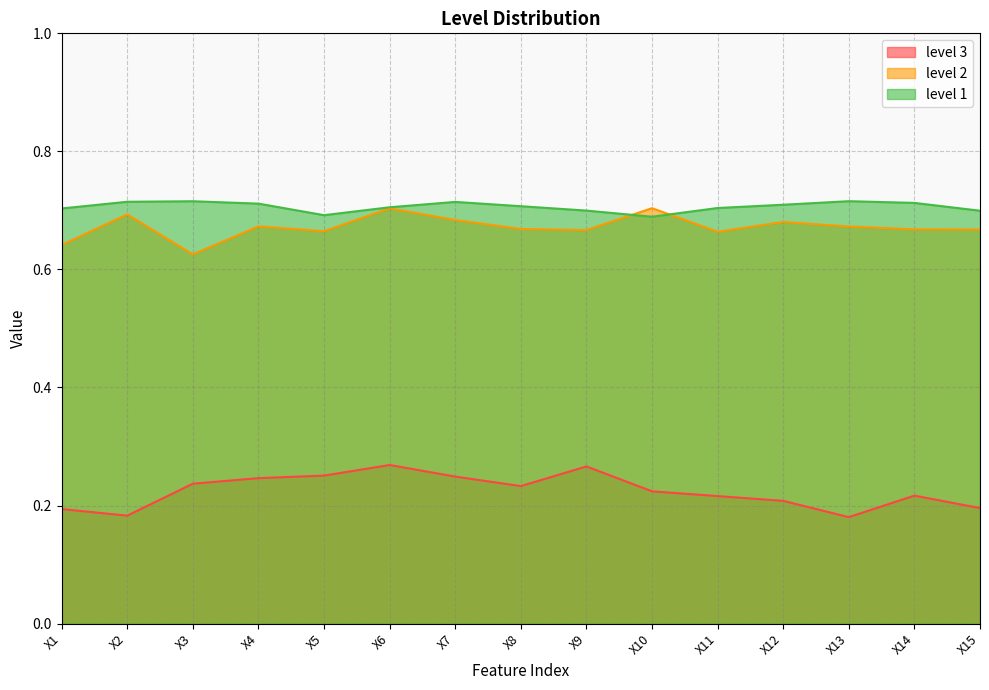

Reading left to right, list all the values displayed in this chart.

level 3: 0.2	0.2	0.2	0.2	0.3	0.3	0.2	0.2	0.3	0.2	0.2	0.2	0.2	0.2	0.2
level 2: 0.6	0.7	0.6	0.7	0.7	0.7	0.7	0.7	0.7	0.7	0.7	0.7	0.7	0.7	0.7
level 1: 0.7	0.7	0.7	0.7	0.7	0.7	0.7	0.7	0.7	0.7	0.7	0.7	0.7	0.7	0.7